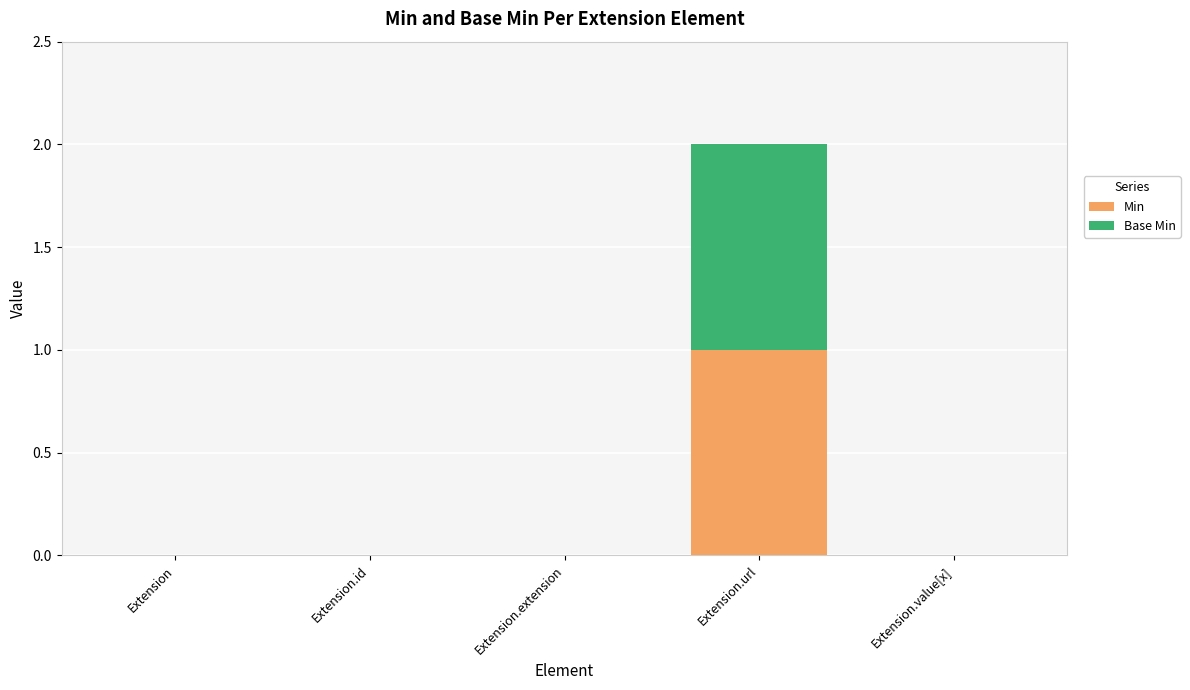

What are all the series names shown in the legend?

Min, Base Min